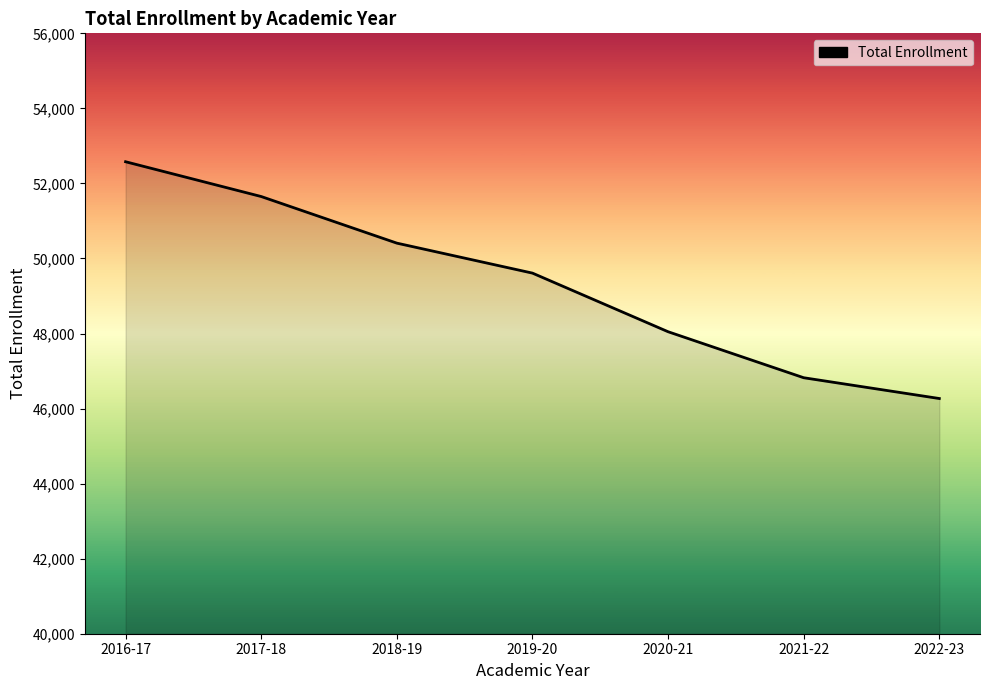

The chart shows a value of 24339 at 2021-22. True or false?

False